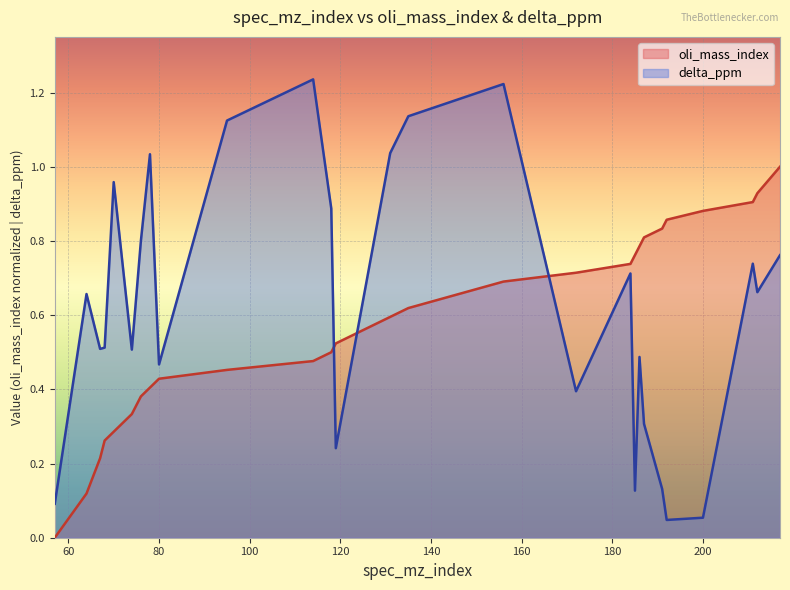

How many series are shown in this chart?

2